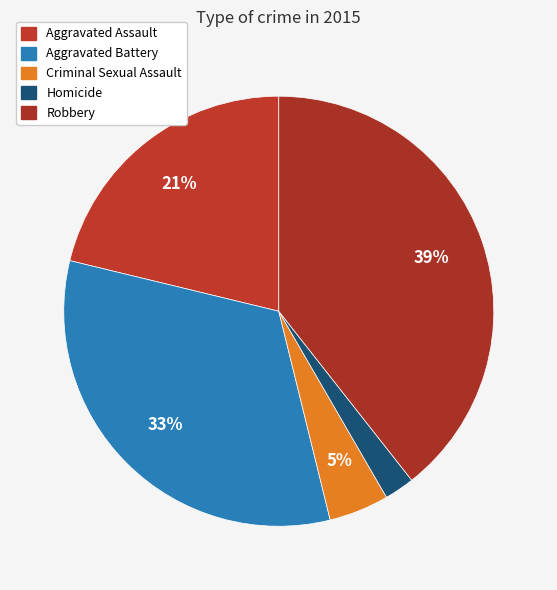

How many slices are in this pie chart?

5